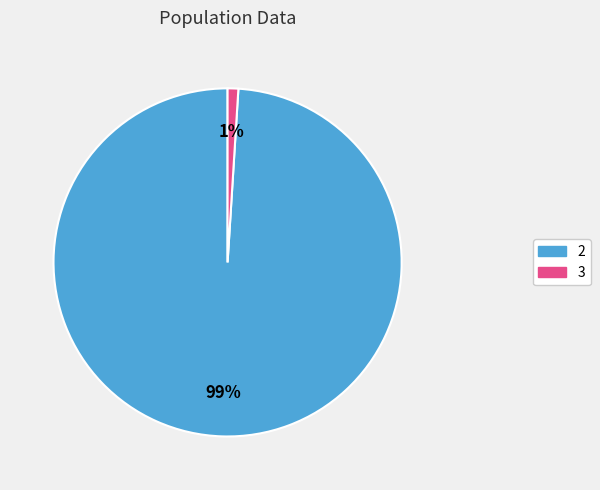

Rank the categories by value from lowest to highest.

3, 2